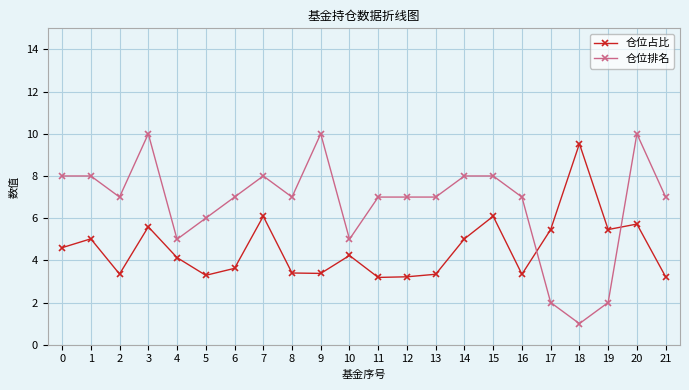

Which series has the largest total across all categories?

仓位排名